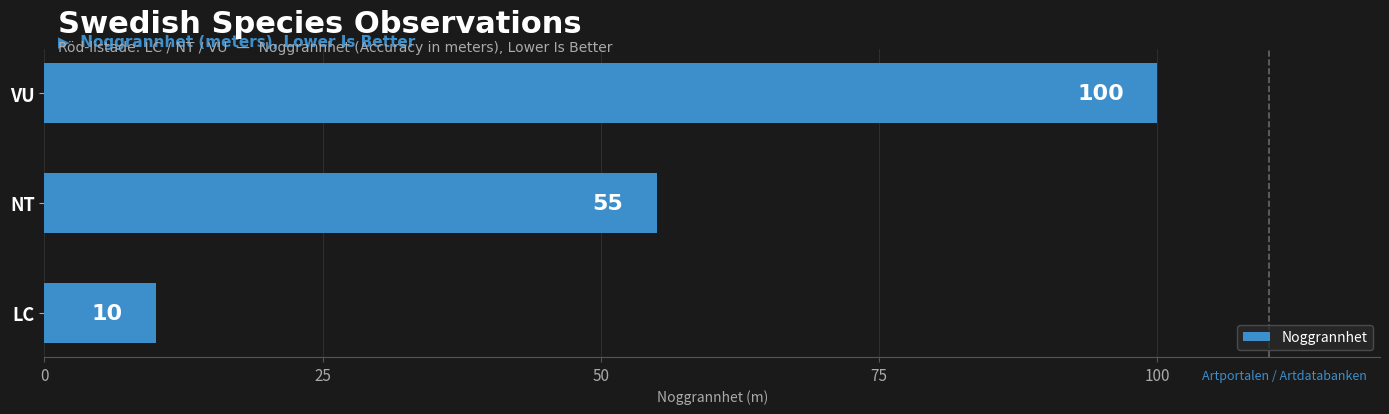

Is it true that the value at NT is 22?

False